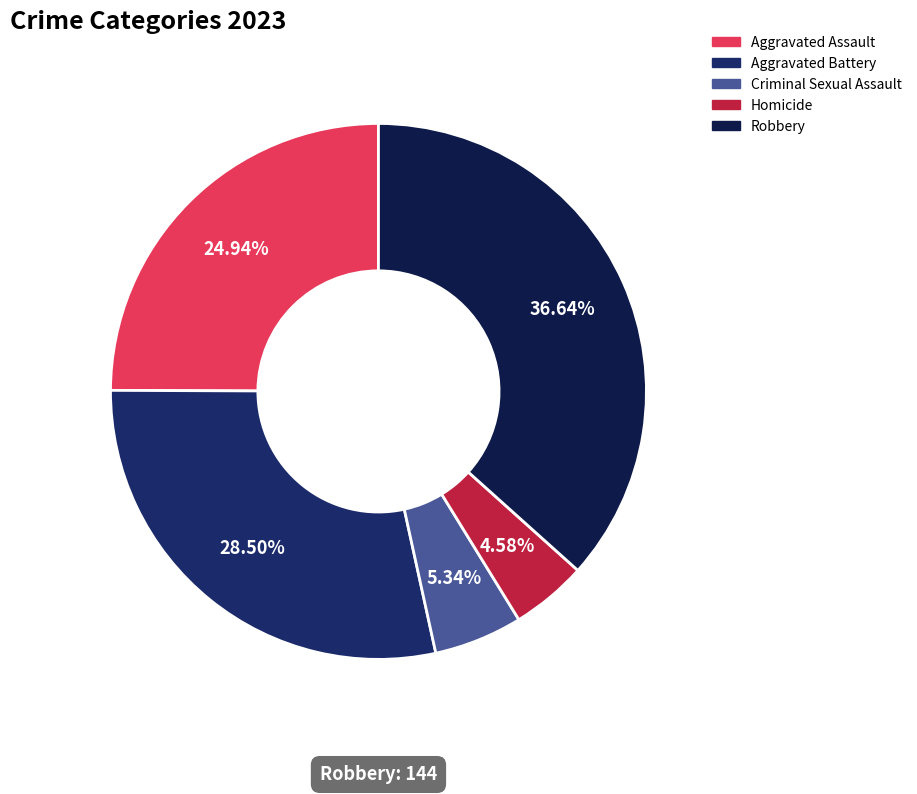

How many segments does this pie chart have?

5